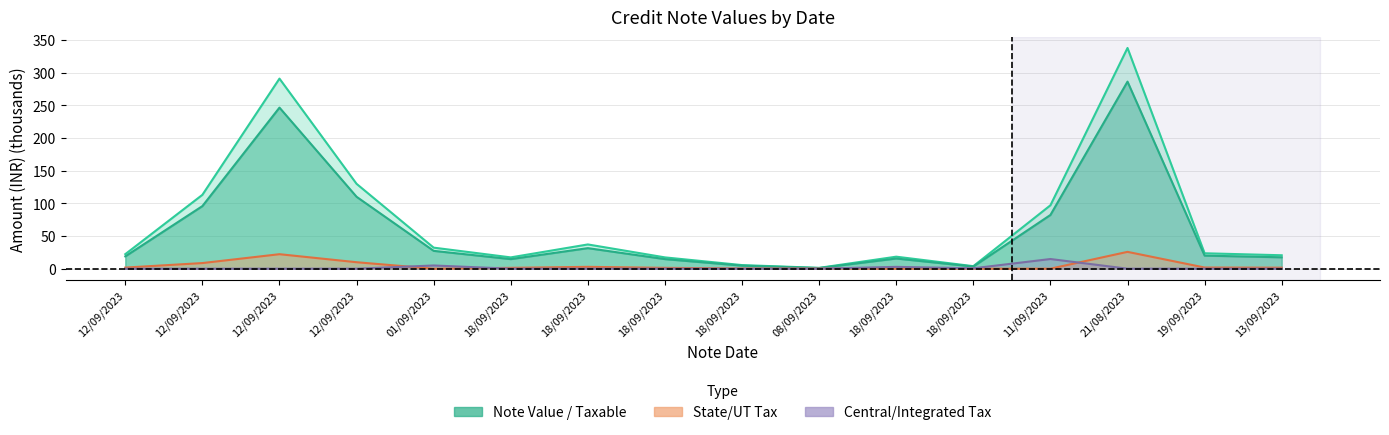

True or false: note_values has a value of 290.8 at 12/09/2023.

True